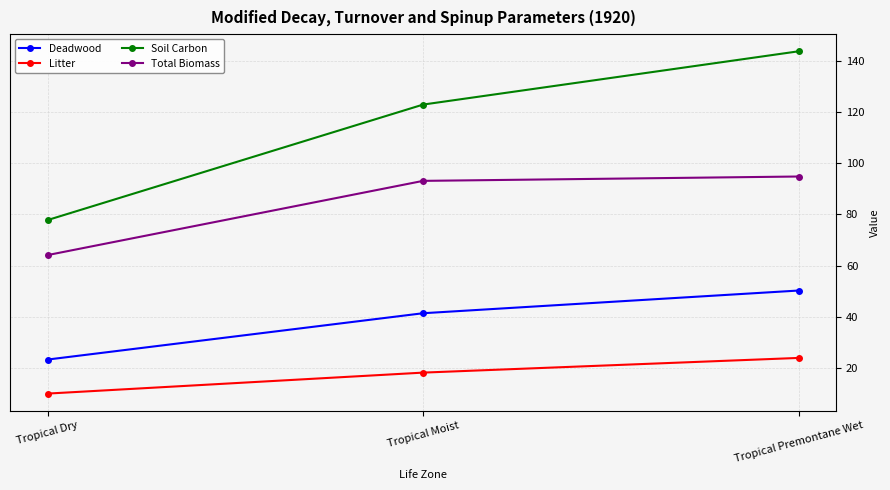

What is the difference between the Deadwood values at Tropical Premontane Wet and Tropical Moist?

8.8